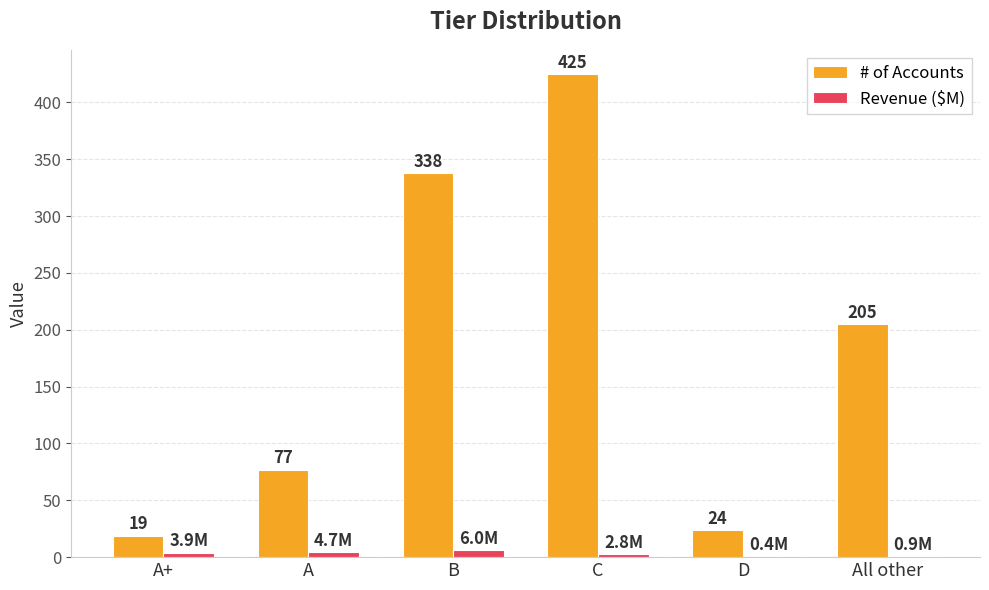

What is the difference between the Revenue ($M) values at C and B?

3.2